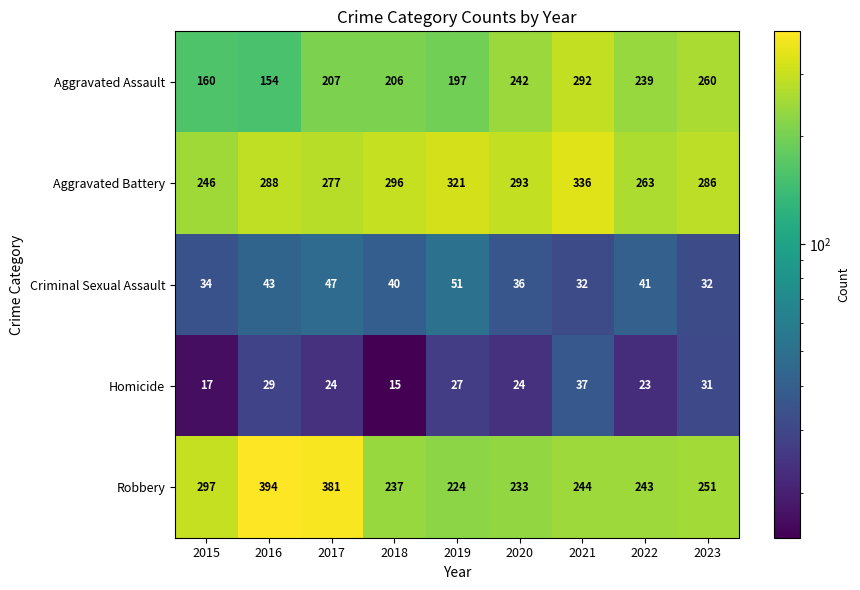

At 2021, list the series in order from largest to smallest.

Aggravated Battery, Aggravated Assault, Robbery, Homicide, Criminal Sexual Assault